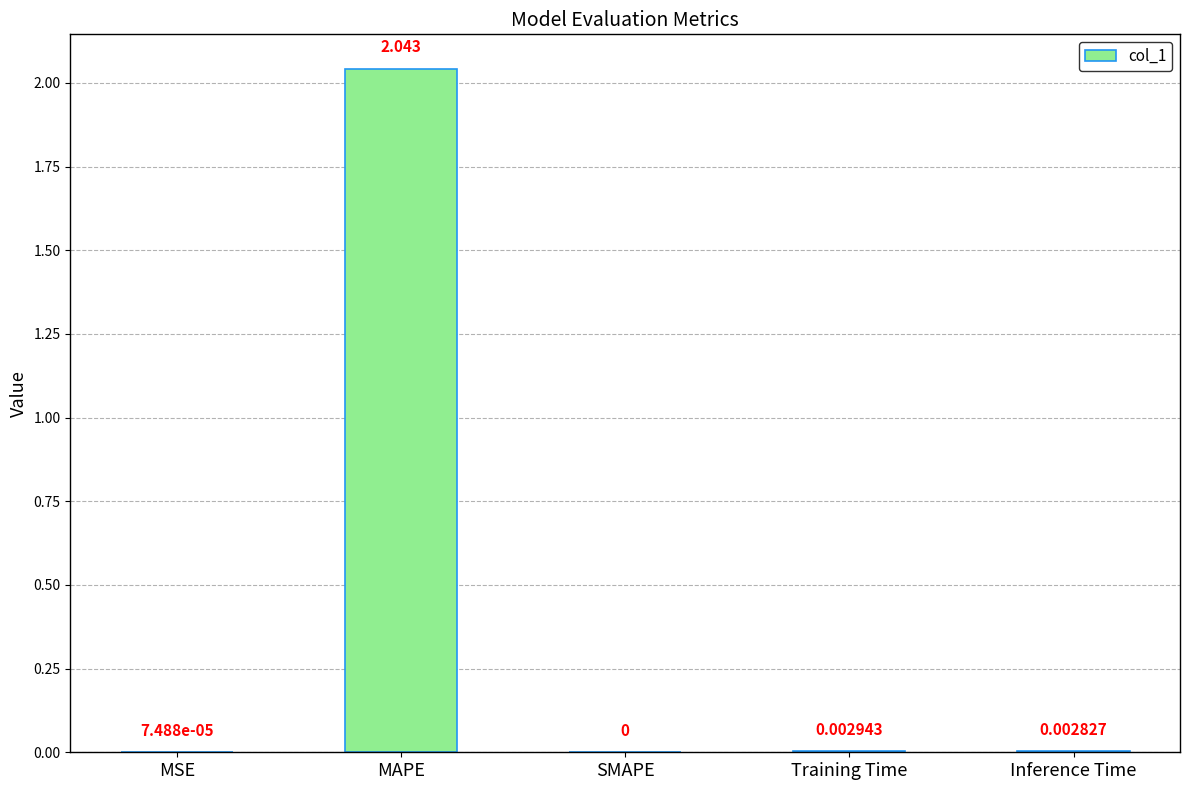

Count the number of values greater than 0.

4